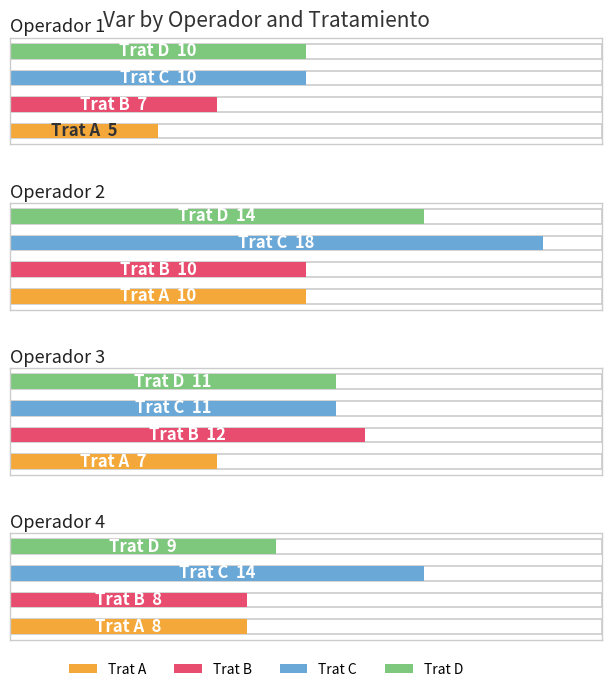

How many tratami_D values are between 10 and 14?

3